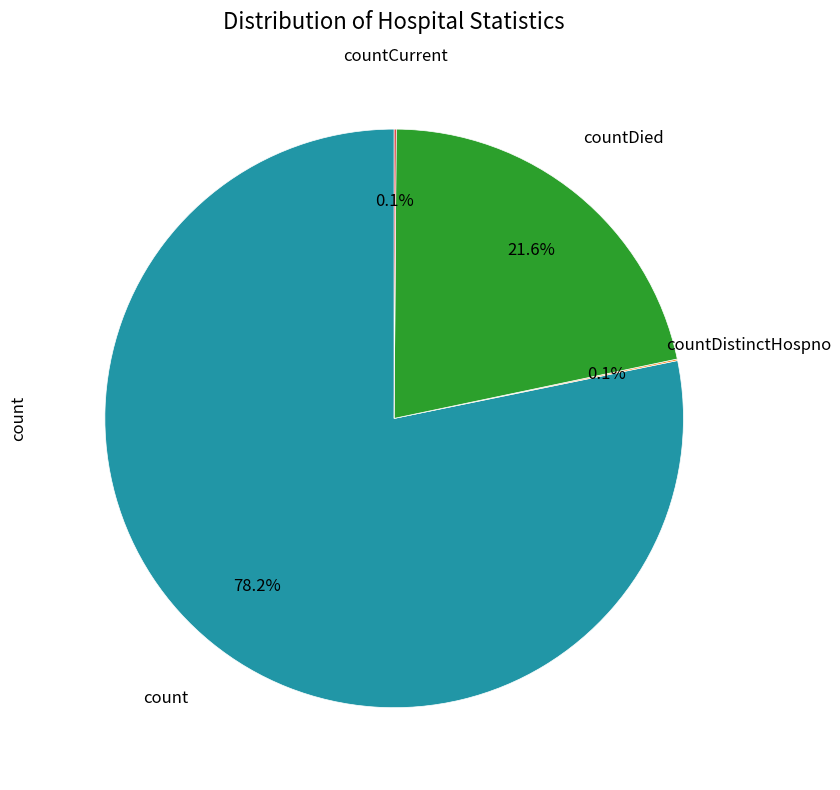

Is there a majority slice in this chart?

Yes